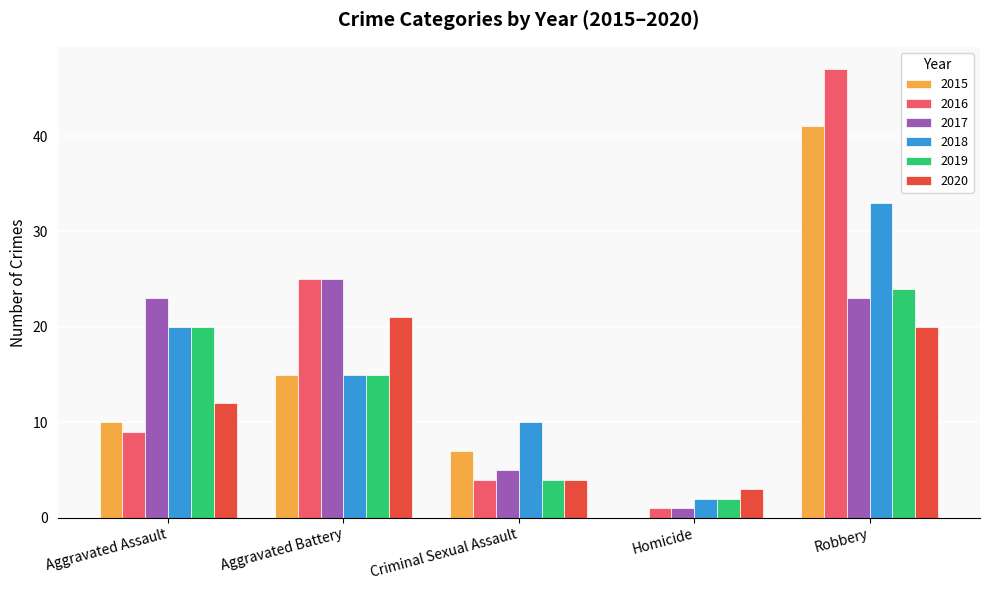

At which label is 2020 closest to 12?

Aggravated Assault